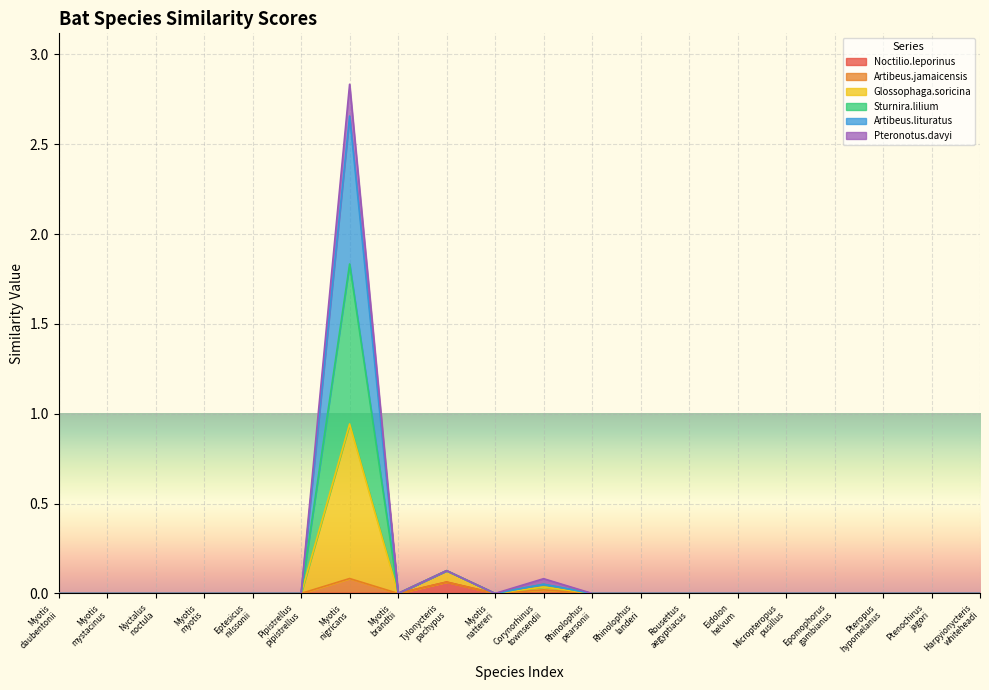

How many data points in Sturnira.lilium are above 0?

3